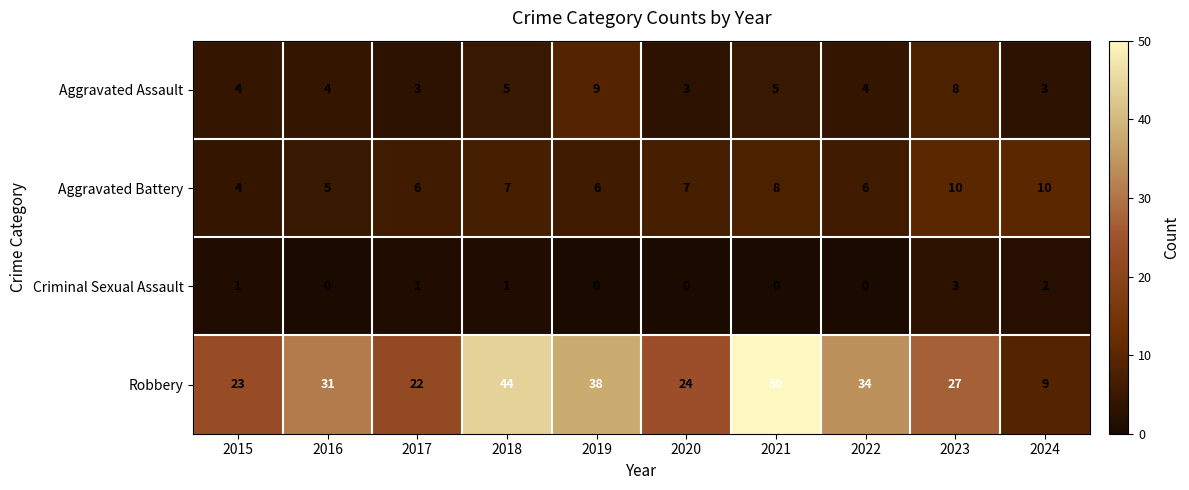

What is the sum of the Robbery values at 2017 and 2015?

45